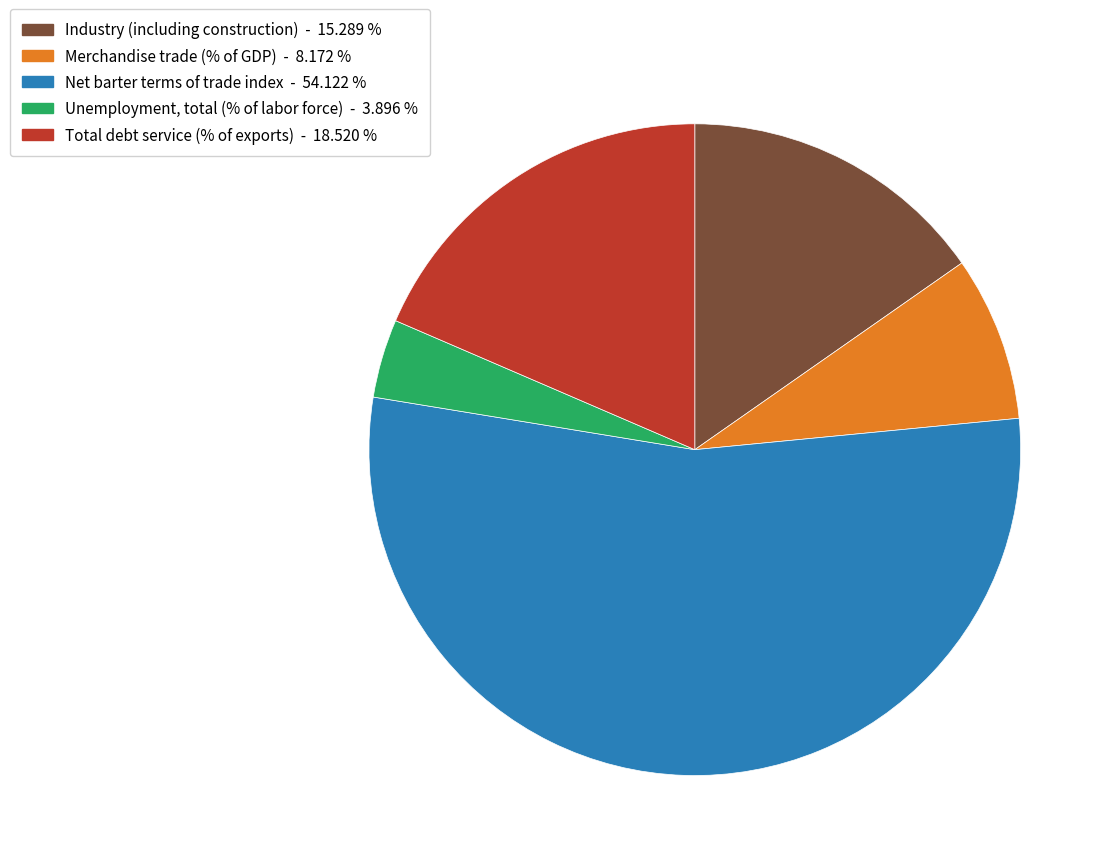

Is there any slice that represents more than half of the pie?

Yes